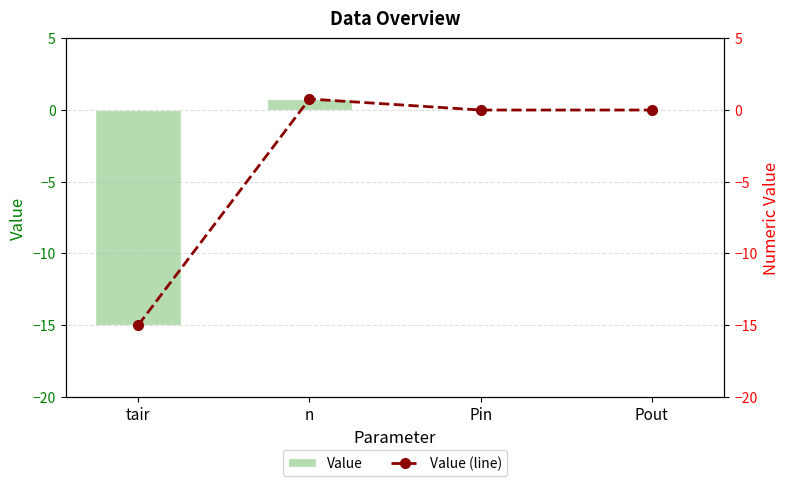

Reading left to right, what are all the values shown in this chart?

Value: -15.0	0.8	0.0	0.0
Value (line): -15.0	0.8	0.0	0.0